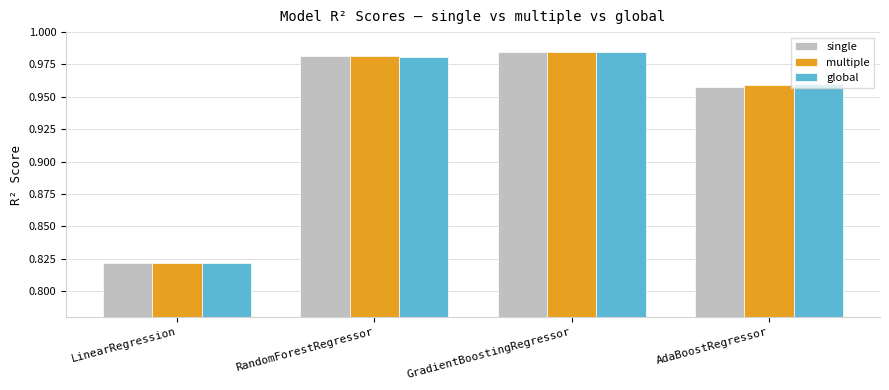

At how many categories does at least one series exceed 0?

4